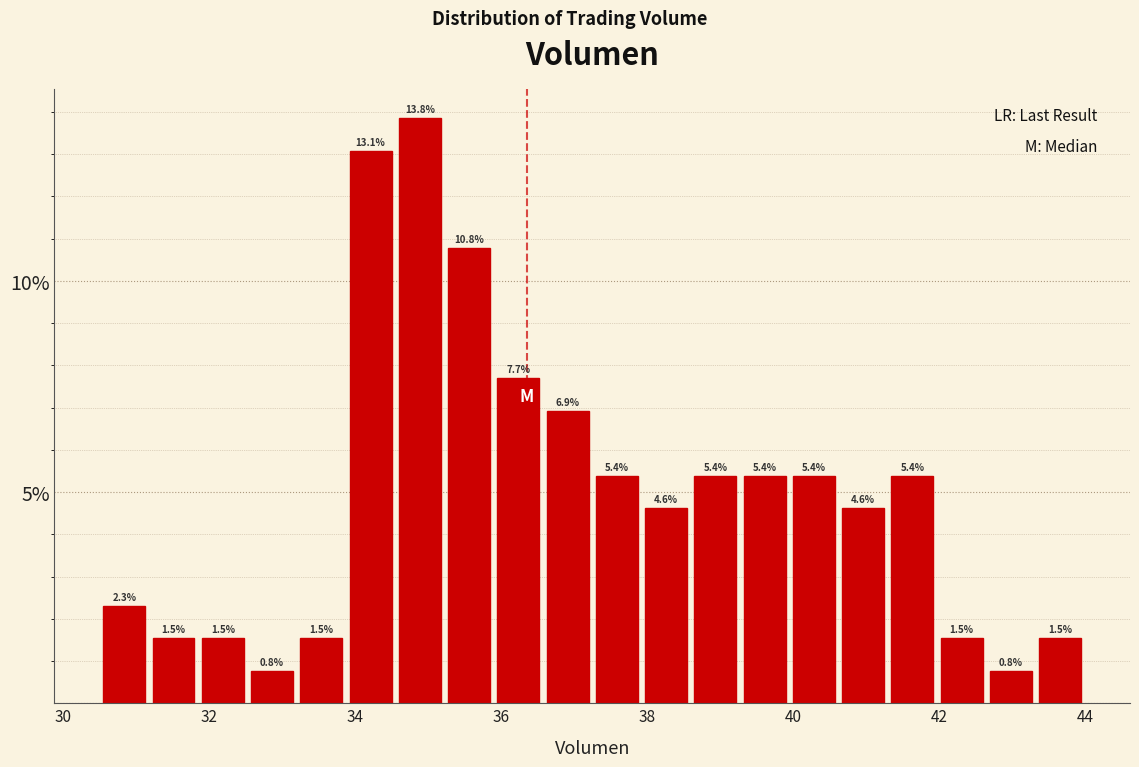

Read against the x-axis, roughly where is the centre of the tallest bar?

34.8